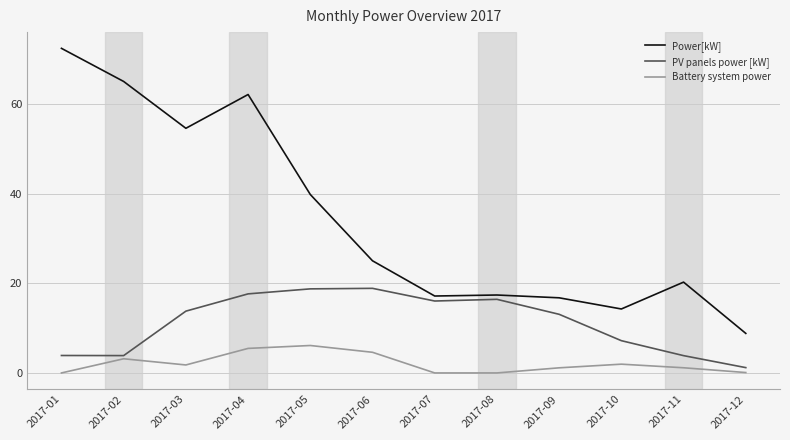

Where is Battery system power nearest to the value 3?

2017-02